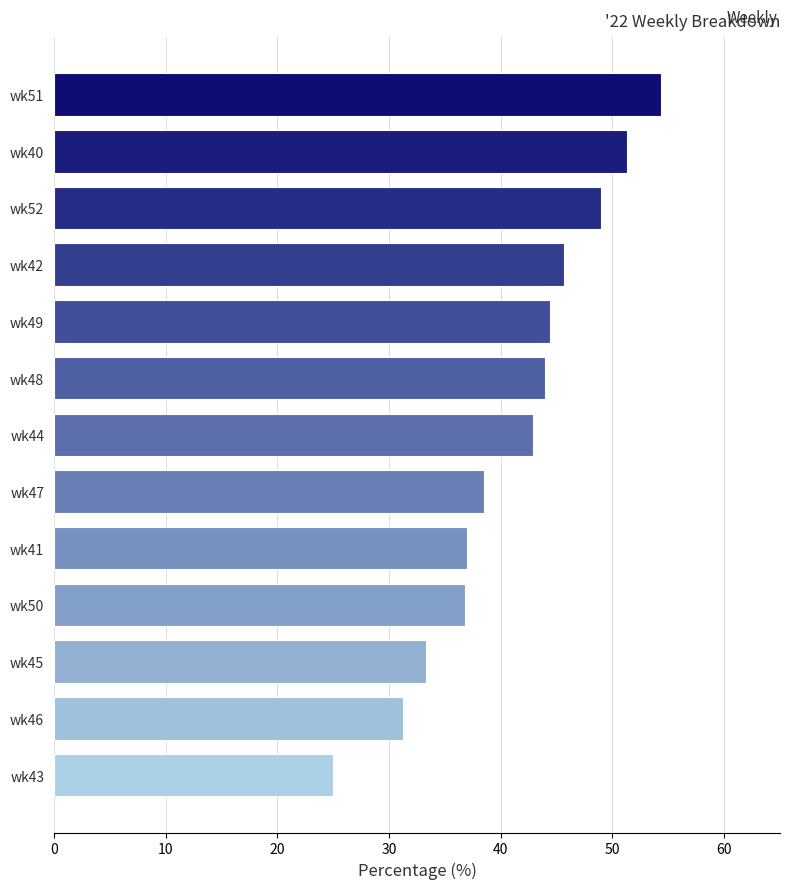

What value does the PRIMARY series have at wk46?

31.2